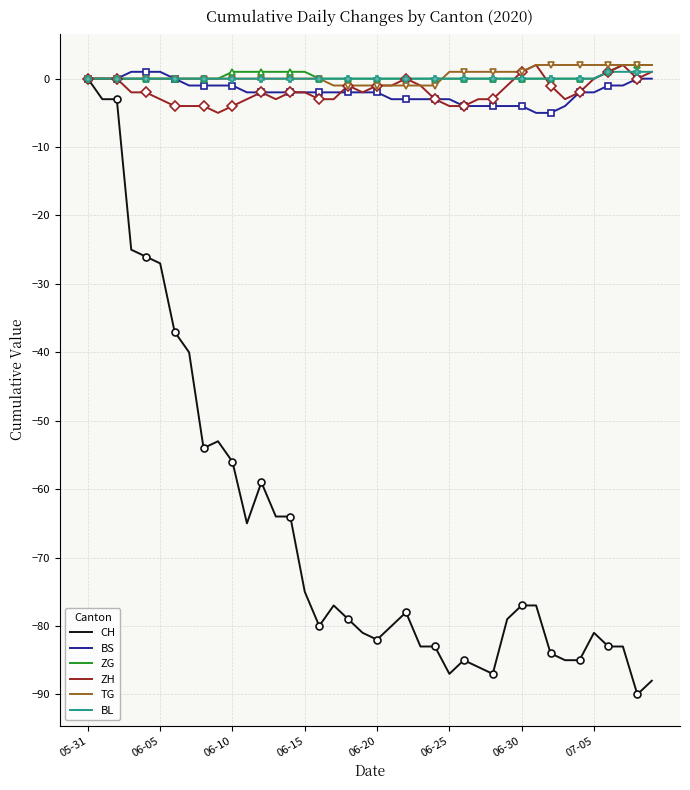

Is the value of BS at 28 greater than the value of TG at 25?

No